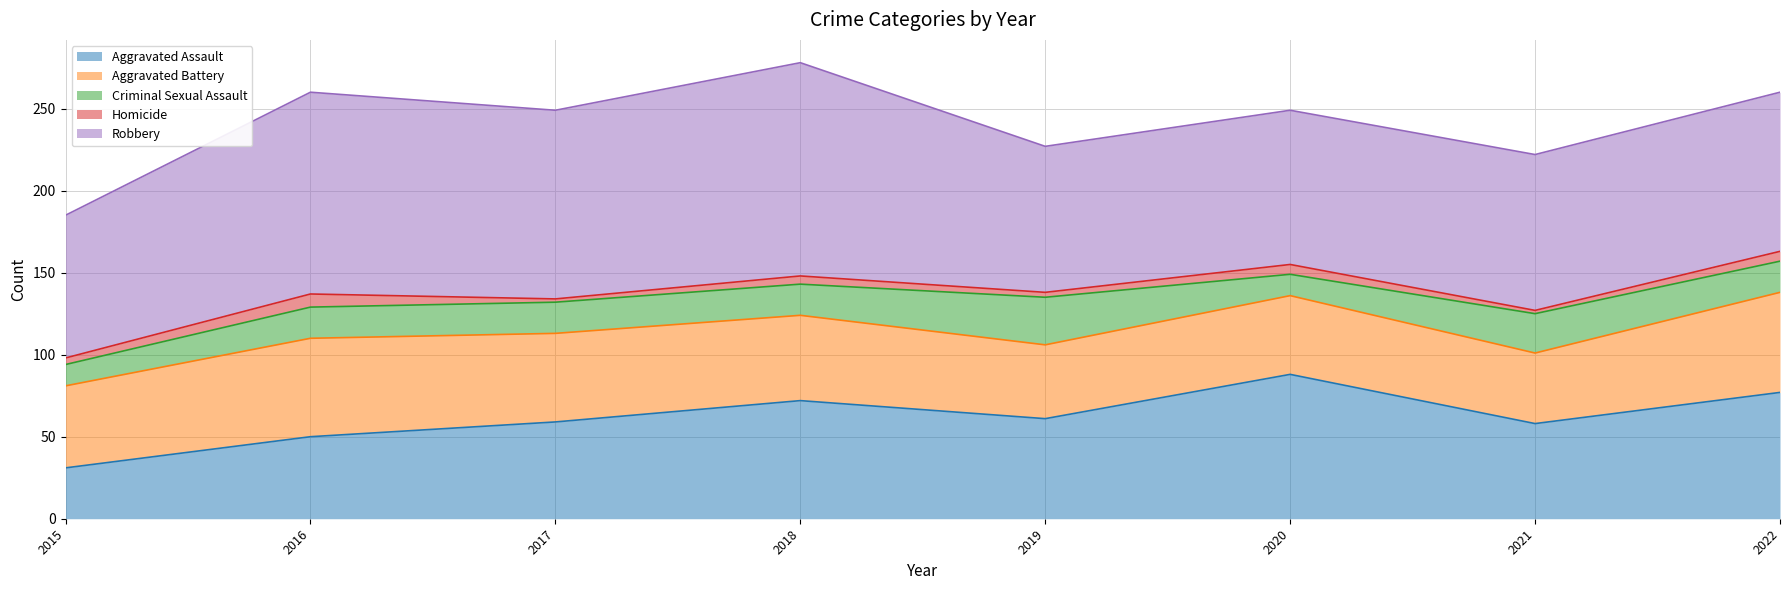

The Aggravated Assault series shows 27 at 2019. True or false?

False